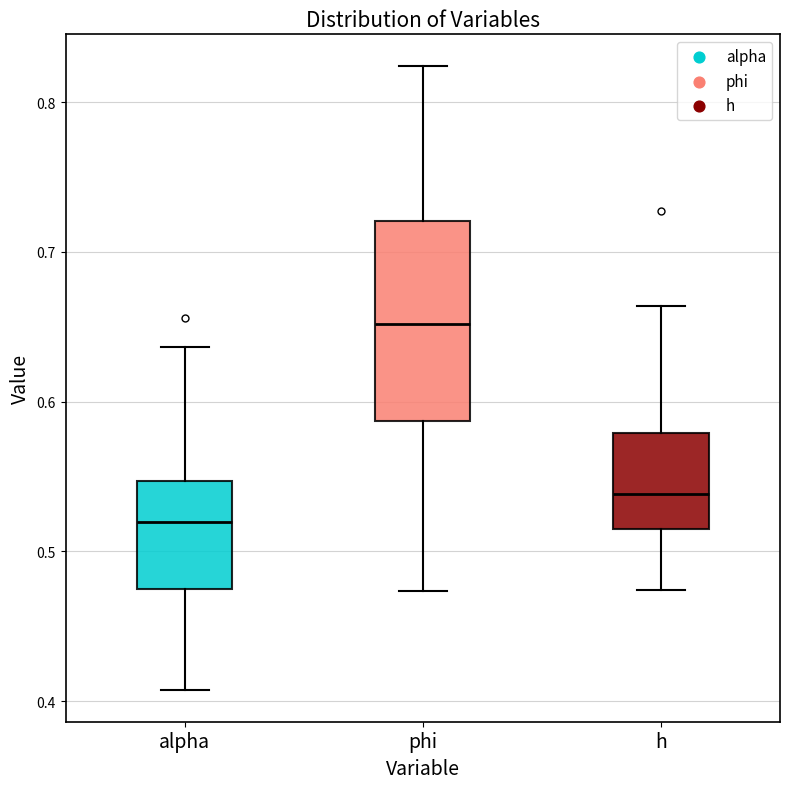

Reading left to right, transcribe this box plot: for each box, give where its median line is, the range the box spans, and where its two whiskers end, as read against the y-axis. The values are not printed on the chart, so give them approximately, as read against the axis.

alpha: median 0.52, box 0.47 to 0.55, whiskers 0.41 to 0.64
phi: median 0.65, box 0.59 to 0.72, whiskers 0.47 to 0.82
h: median 0.54, box 0.52 to 0.58, whiskers 0.47 to 0.66